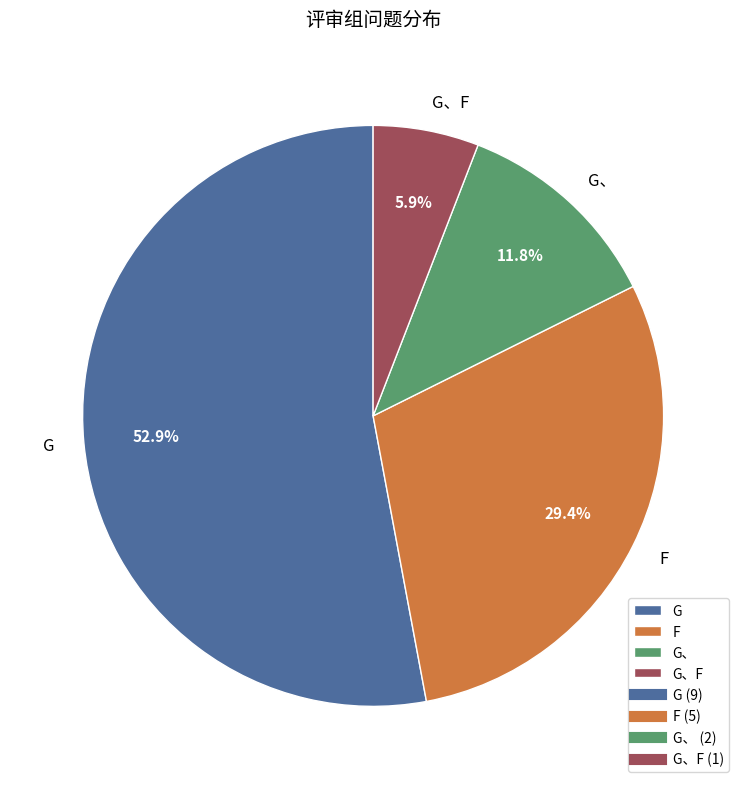

How many segments does this pie chart have?

4